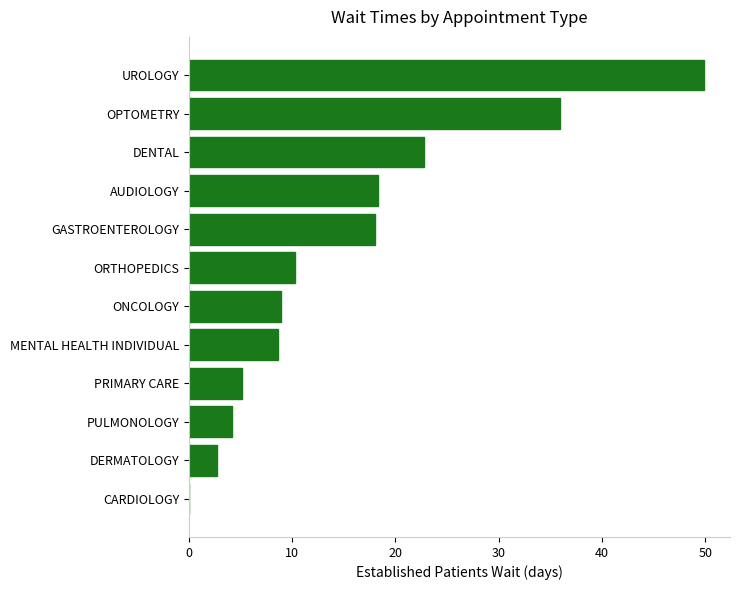

How many categories are shown in the chart?

12